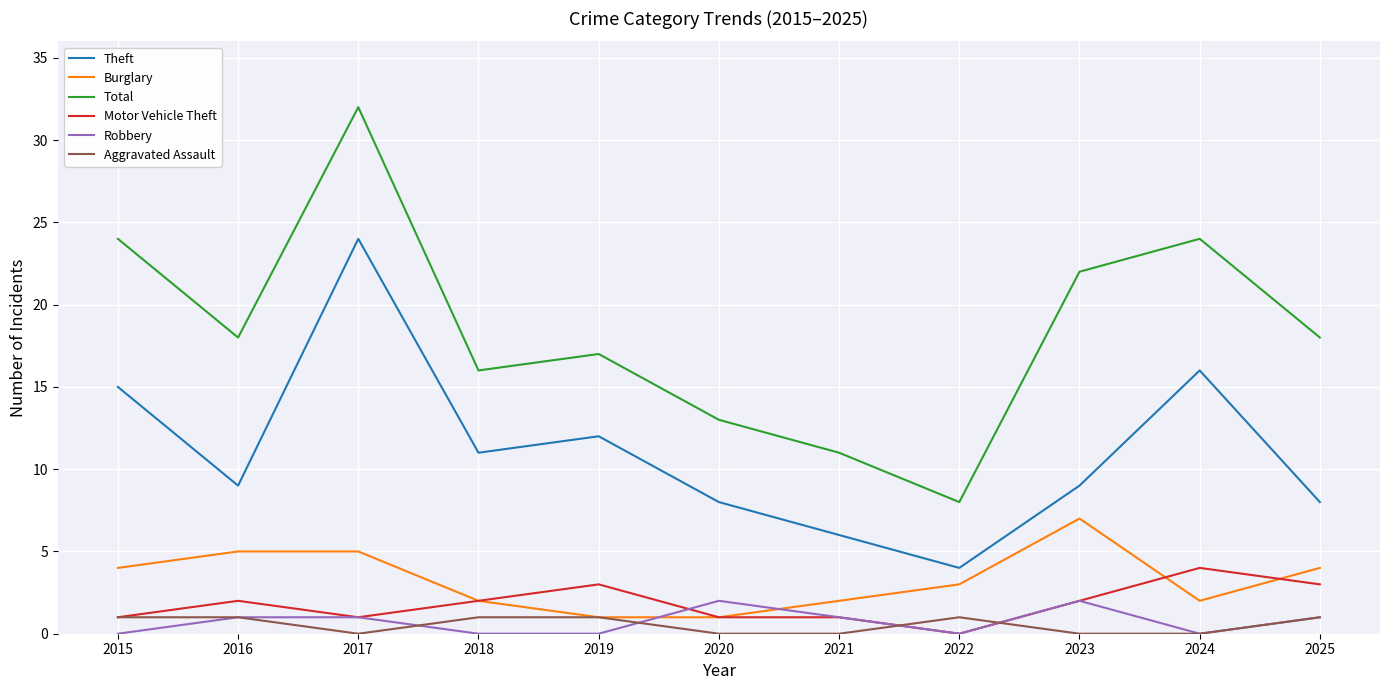

List the series in order of their peak value, highest first.

Total, Theft, Burglary, Motor Vehicle Theft, Robbery, Aggravated Assault